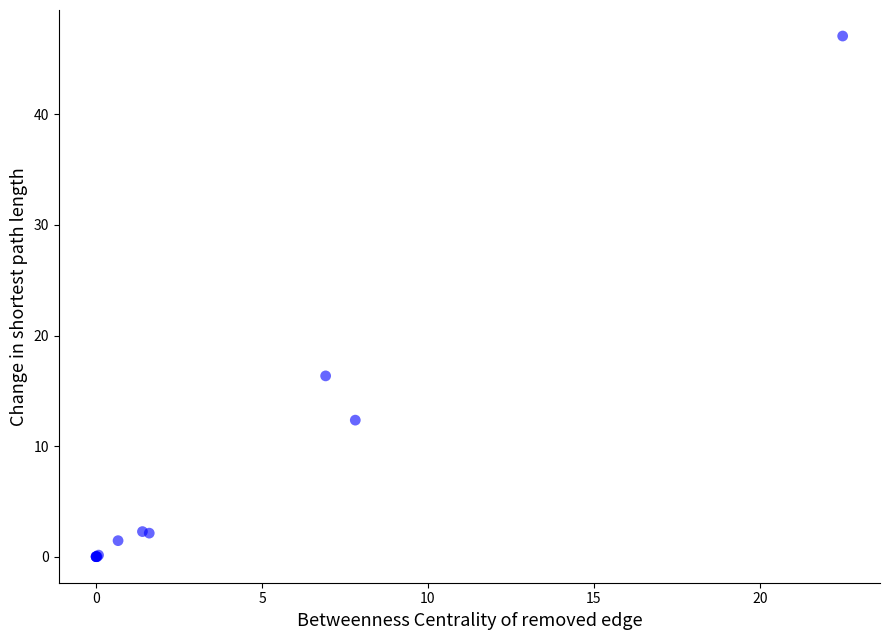

What Y value in the scatter plot is closest to 23?

16.4